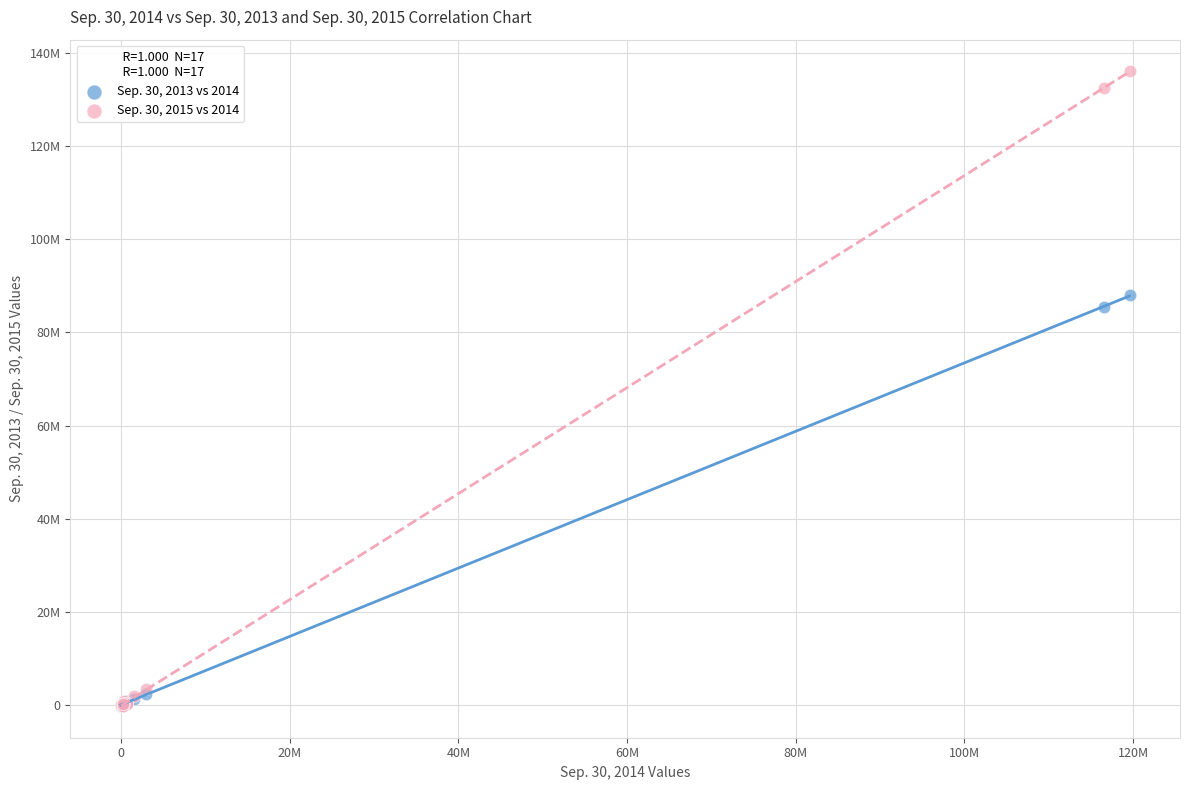

What are all the series names shown in the legend?

Sep. 30, 2013 vs 2014, Sep. 30, 2015 vs 2014